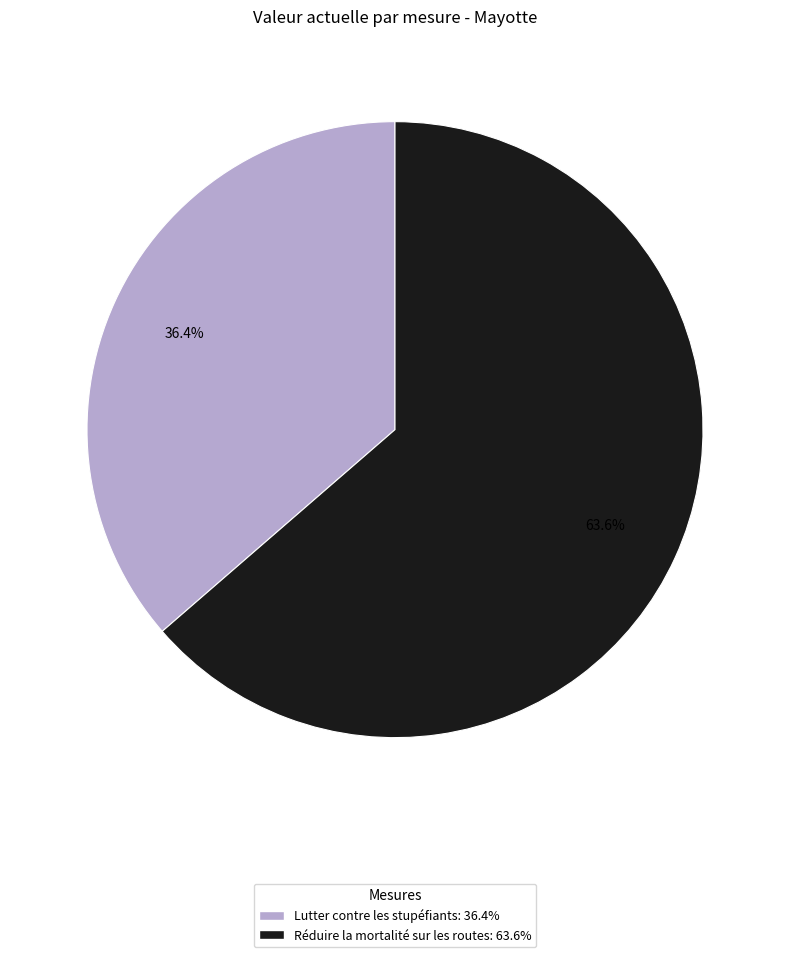

What percentage is the Lutter contre les stupéfiants slice, to the nearest percent?

36%